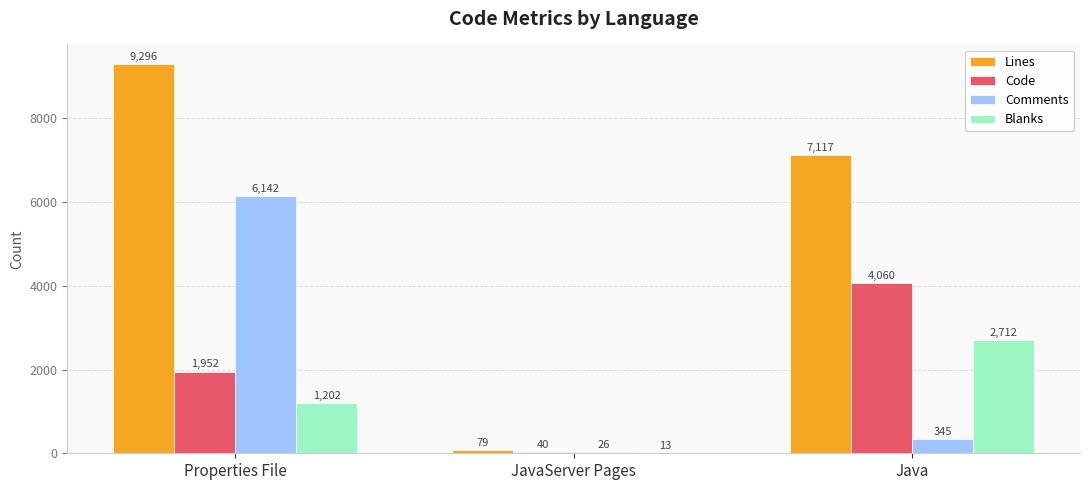

At which label does Comments first exceed 345?

Properties File